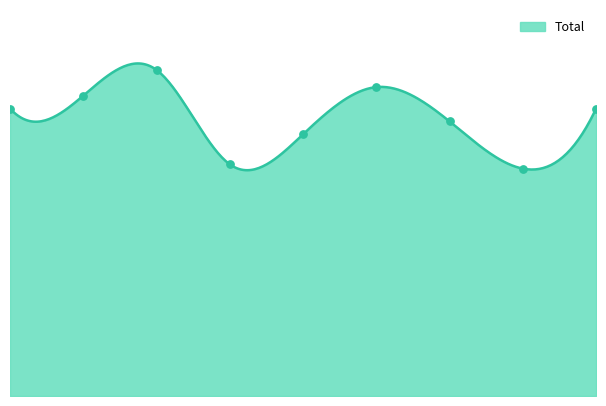

Between 2015 and 2023, which is larger?

2015